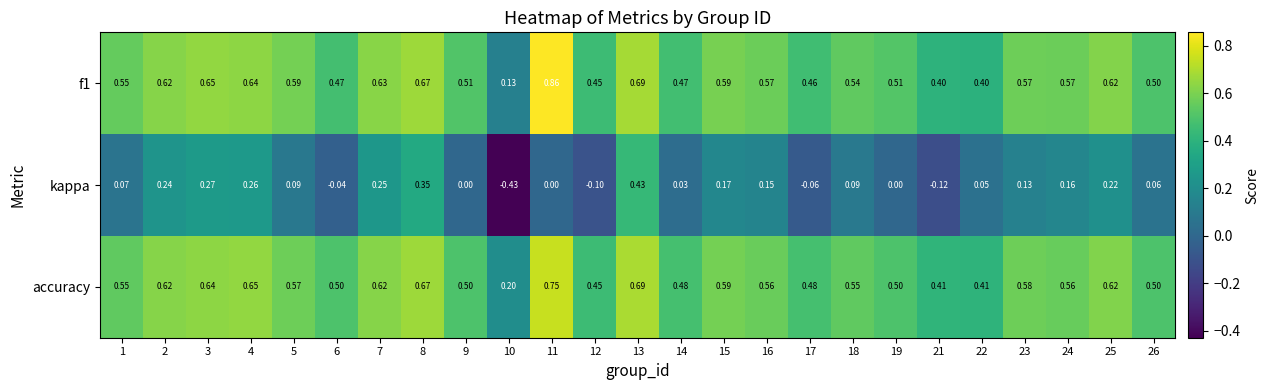

Which series has the largest range (max minus min)?

kappa